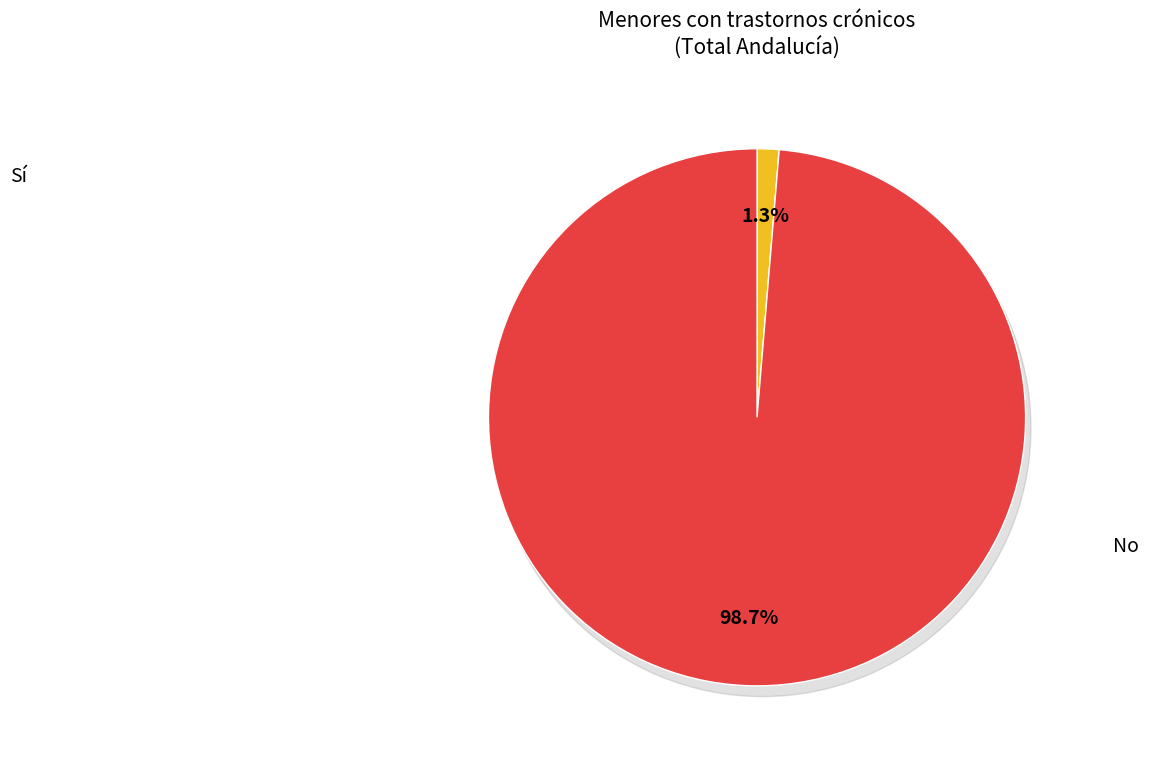

Is there a majority slice in this chart?

Yes